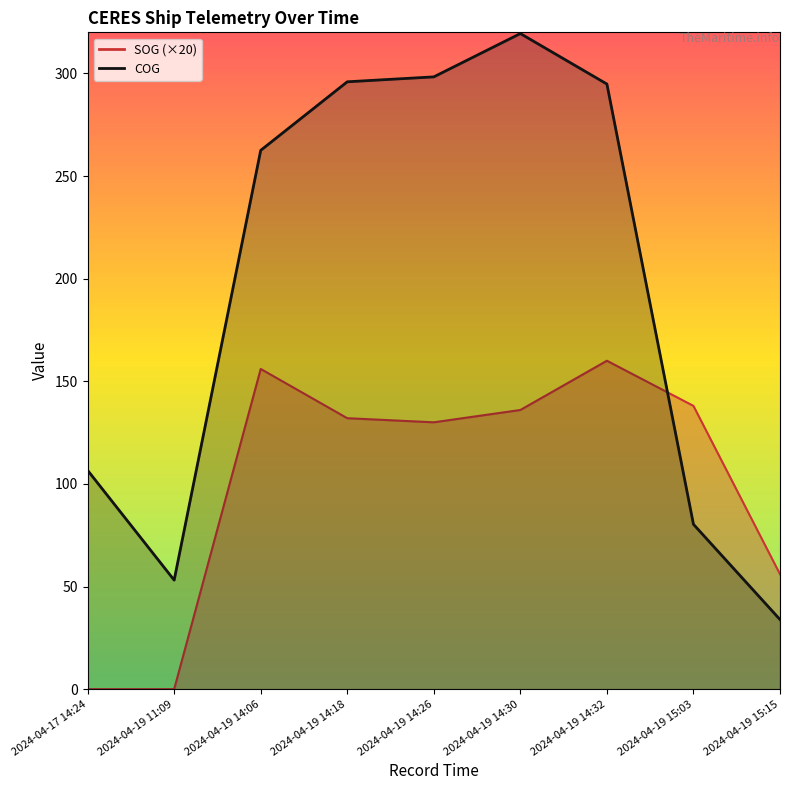

Reading left to right, extract all data points from this chart.

SOG: 0.0	0.0	156.0	132.0	130.0	136.0	160.0	138.0	56.0
COG: 106.6	53.1	262.5	295.9	298.3	319.4	294.8	80.3	33.9